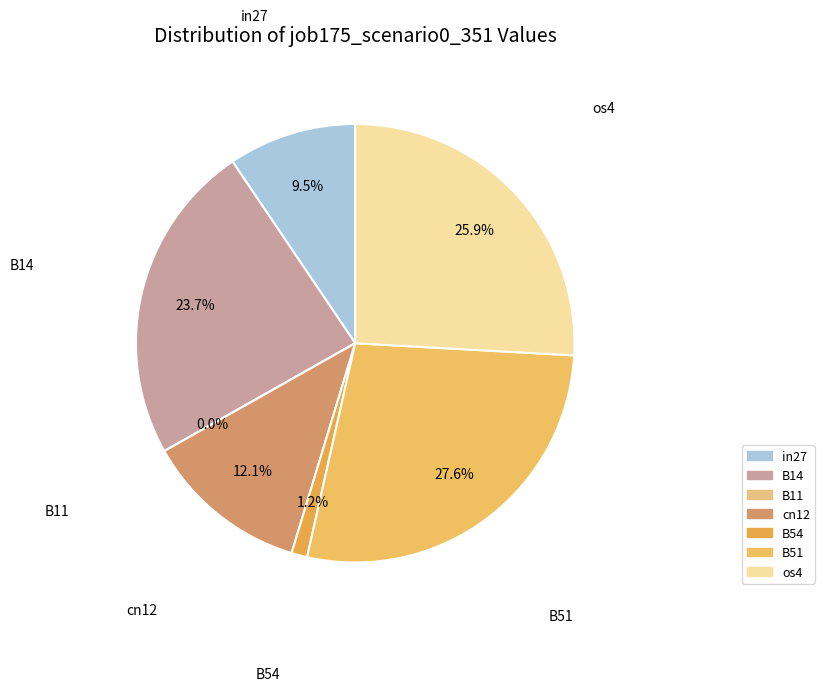

To the nearest percent, what is the difference between the B54 and B11 slice percentages?

1%